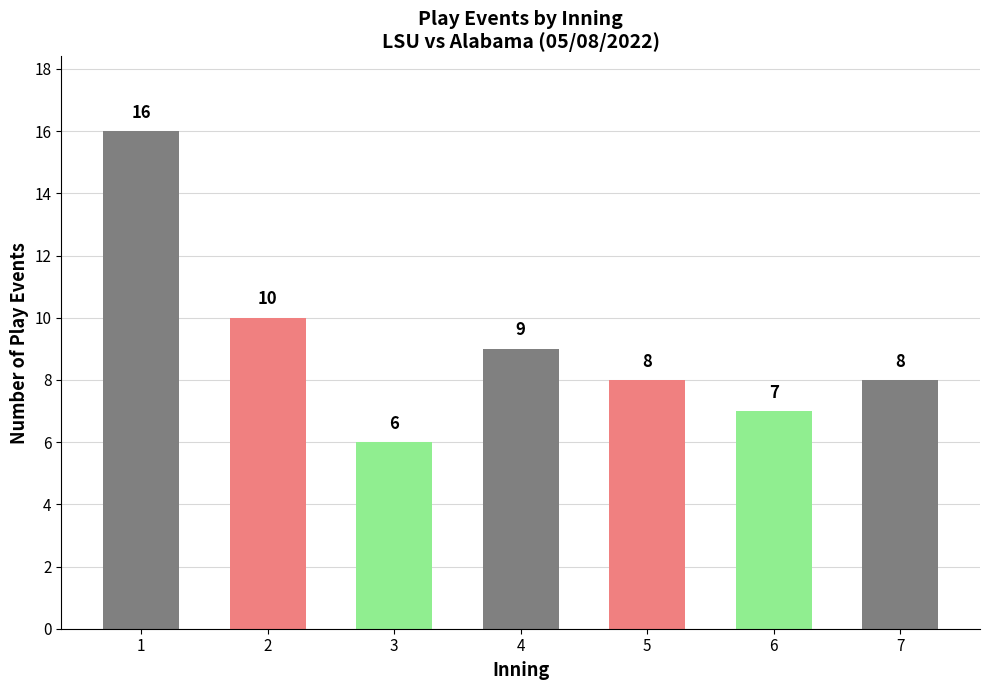

True or false: the data shows 12 at 6.

False